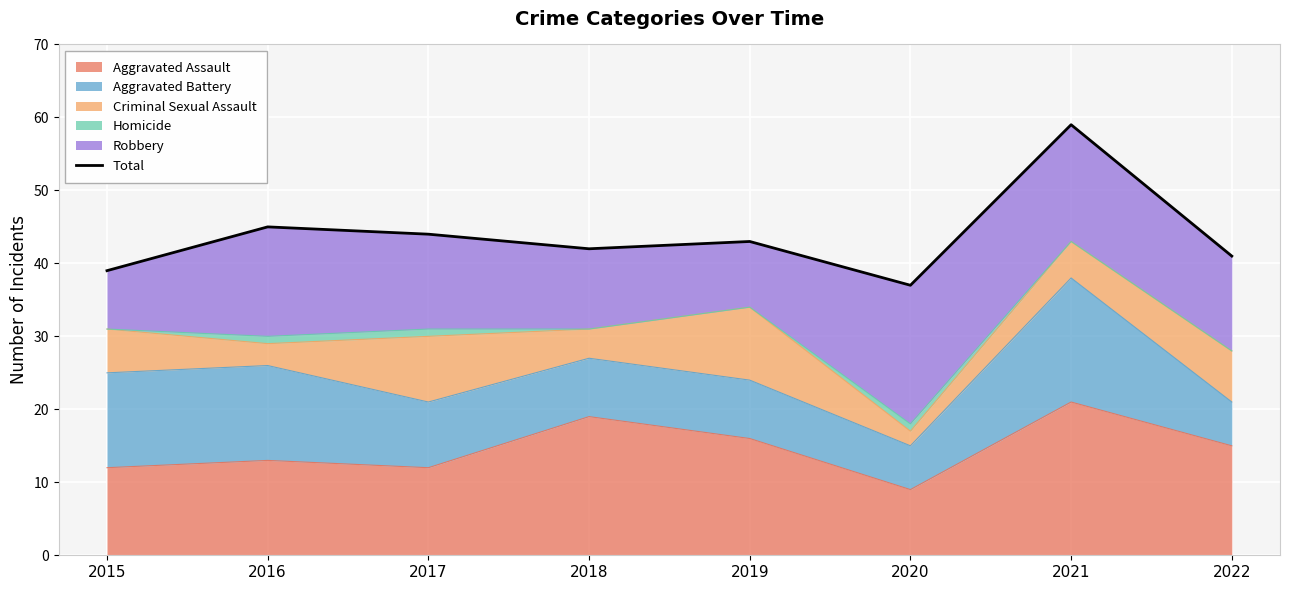

Which label corresponds to the largest value in the chart?

2021